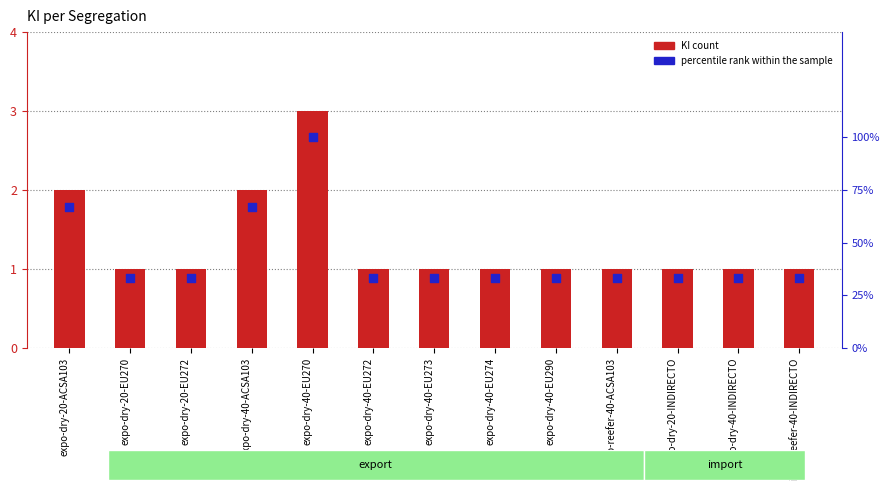

At which category is the sum across all series the highest?

expo-dry-40-EU270